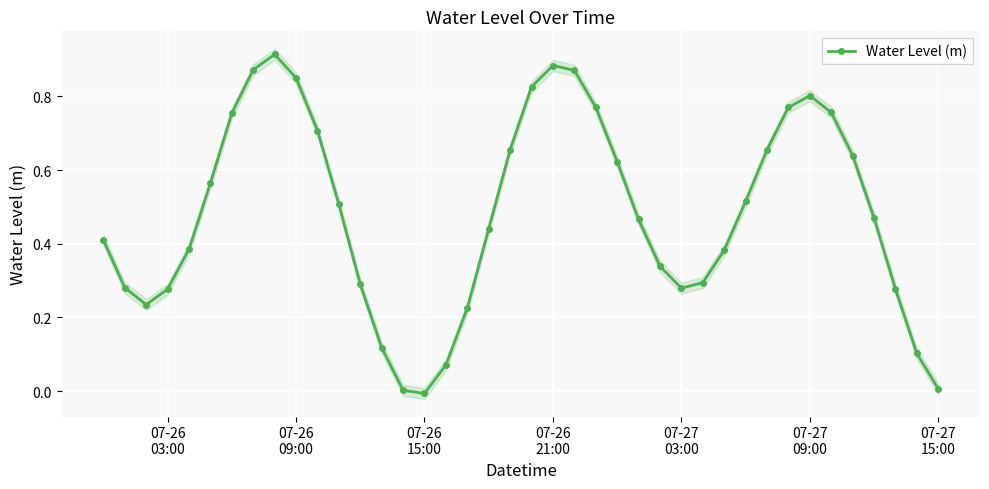

What is the value of the 30th point from the left?

0.4